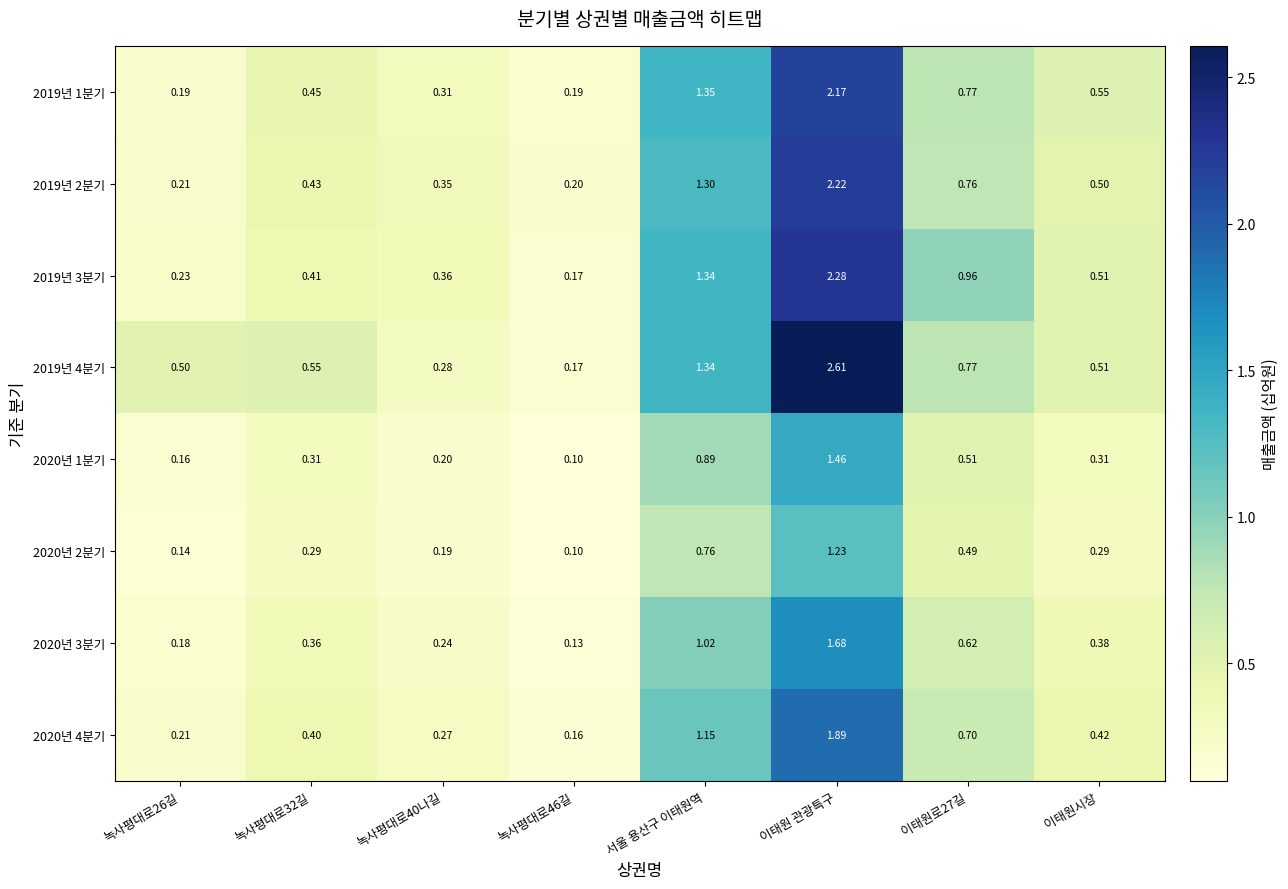

Is the value of 2019년 3분기 at 녹사평대로32길 greater than the value of 2020년 3분기 at 녹사평대로26길?

Yes